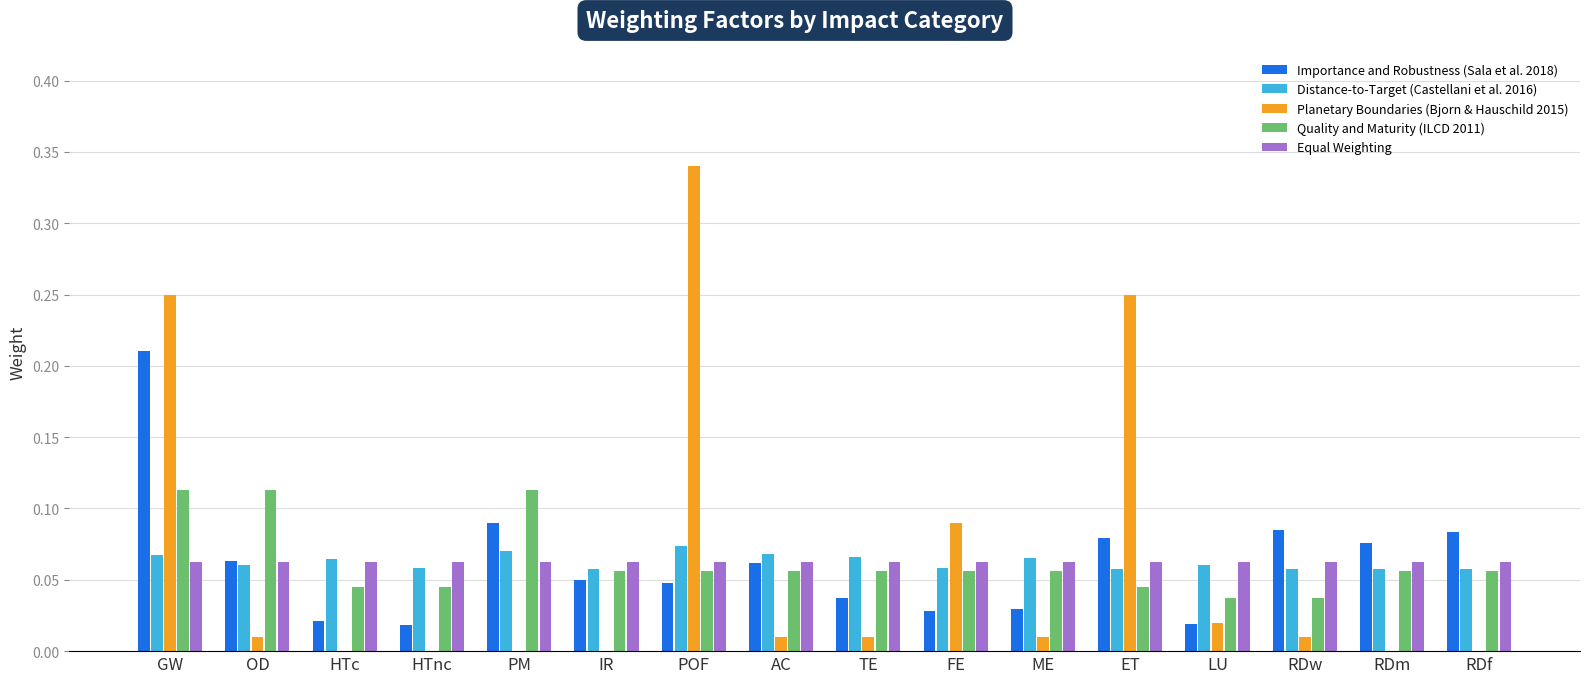

True or false: Equal Weighting has a value of 0.0 at POF.

False